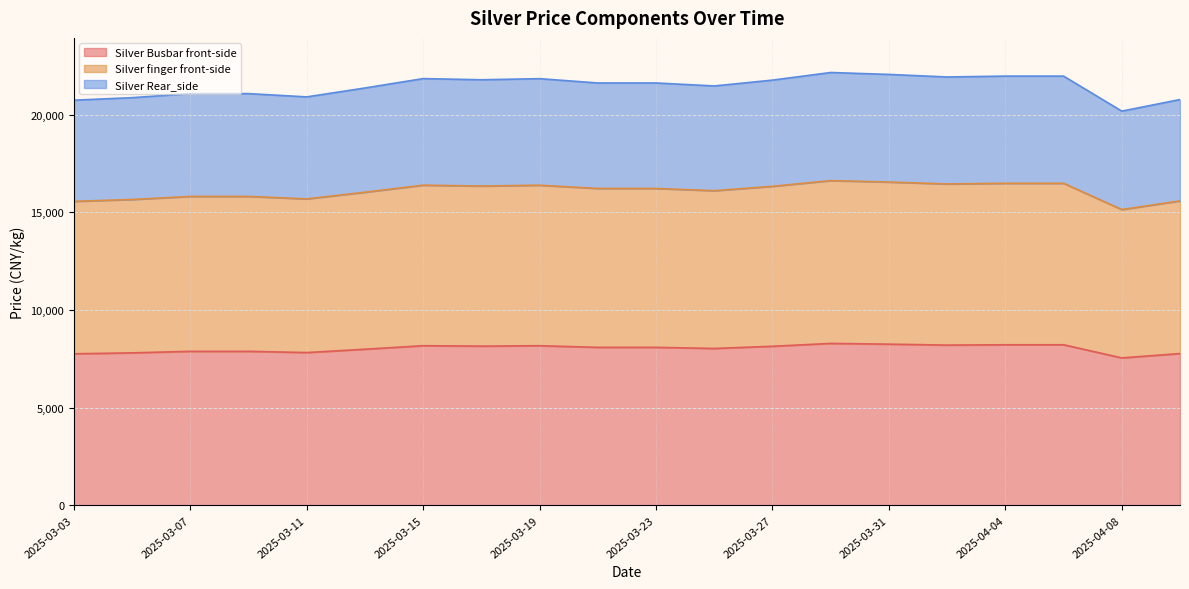

True or false: Silver finger front-side and Silver Rear_side intersect in this chart.

False